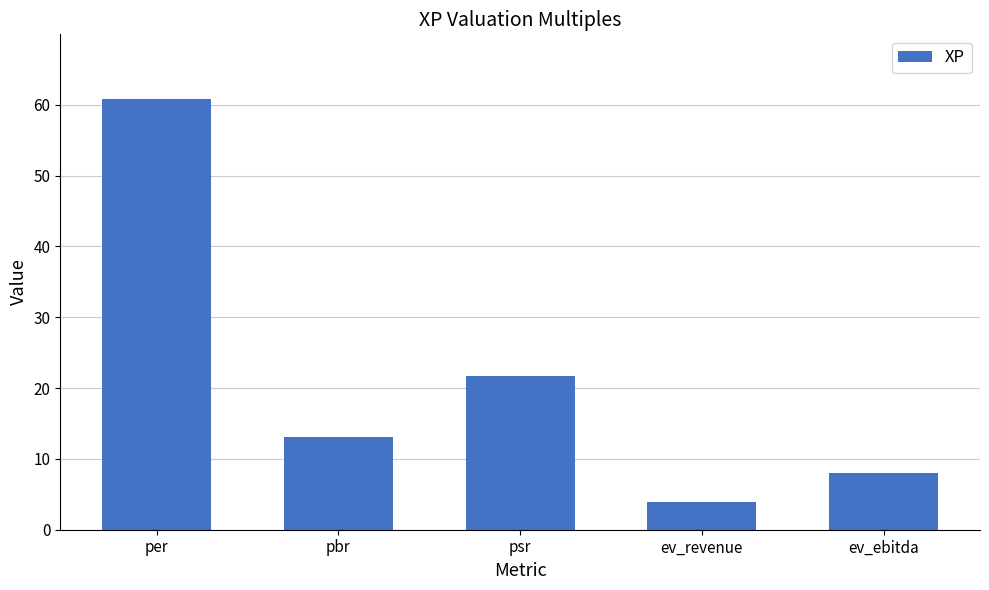

List the labels in order of value, largest first.

per, psr, pbr, ev_ebitda, ev_revenue